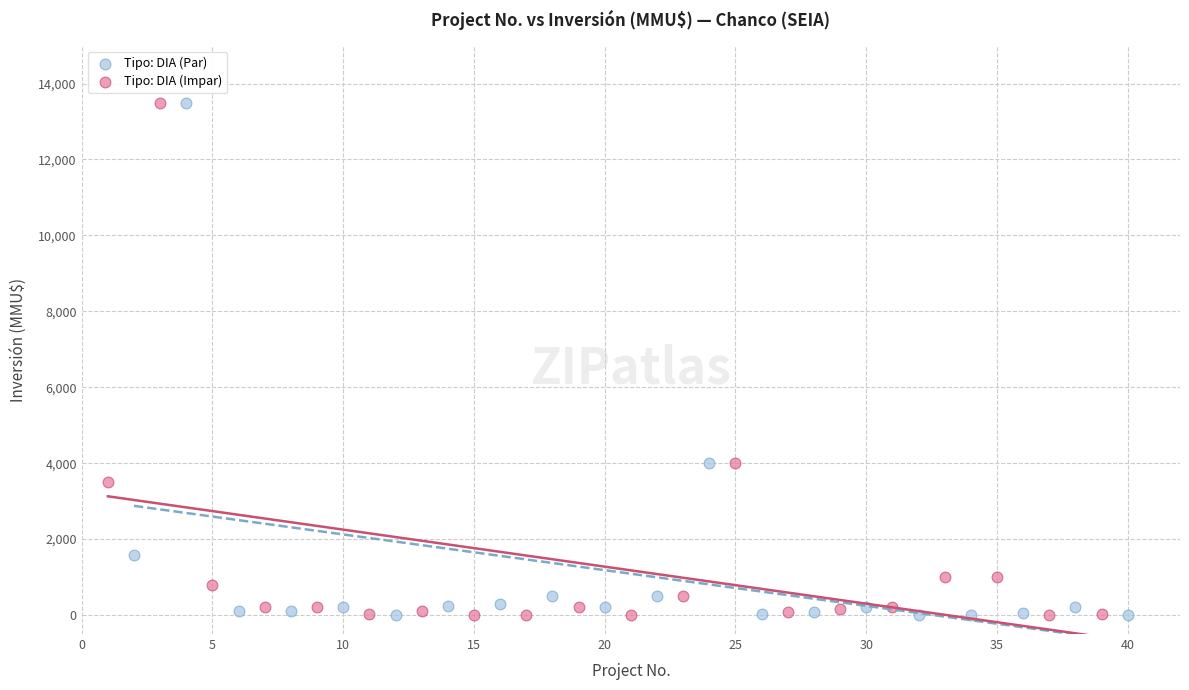

What are all the series names shown in the legend?

Tipo: DIA (Par), Tipo: DIA (Impar)